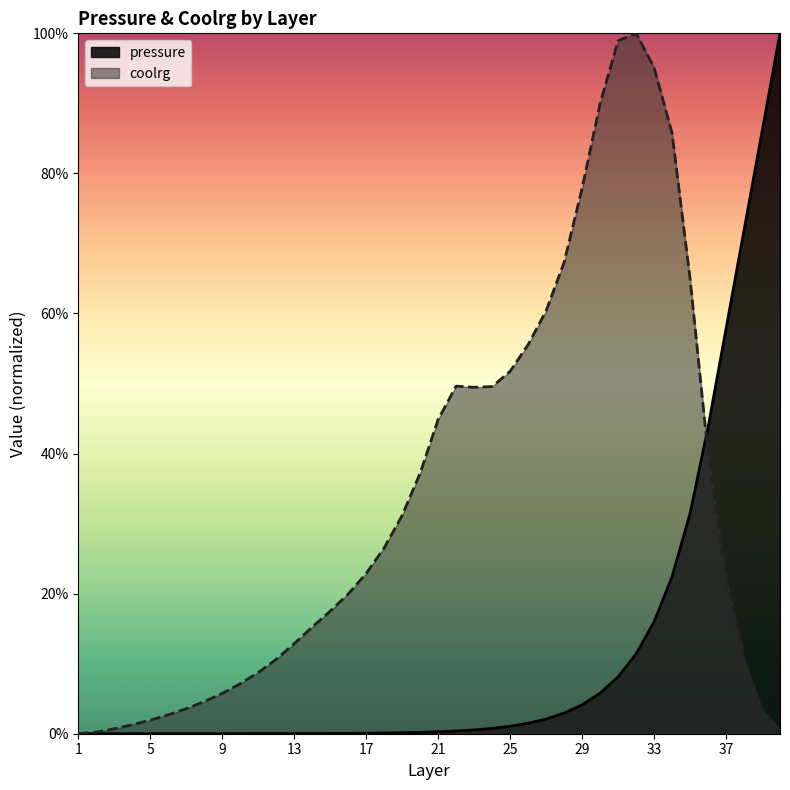

Rank the series at 10 from lowest to highest value.

pressure, coolrg